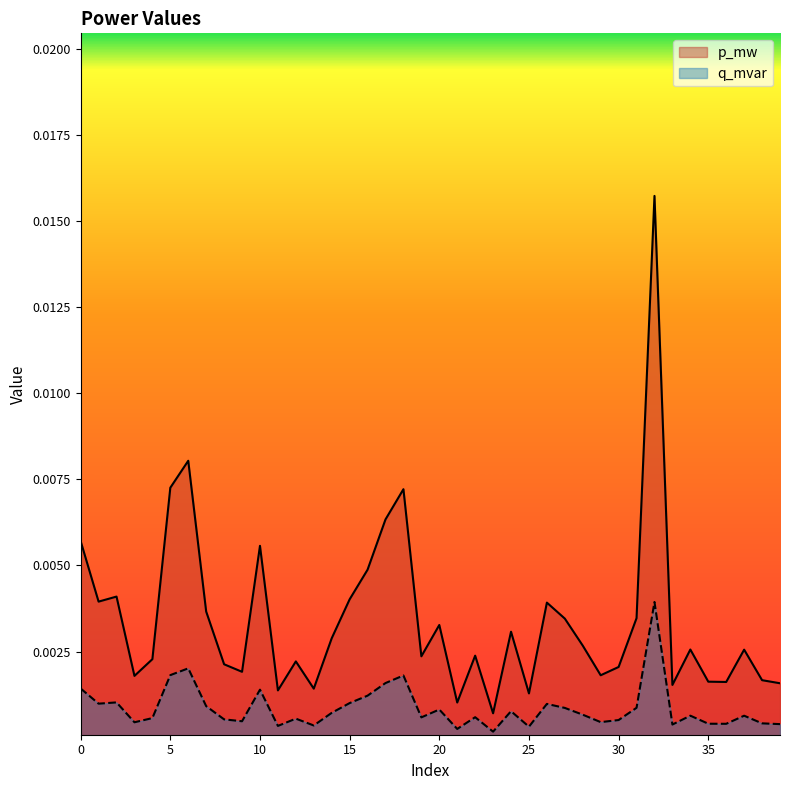

What are all the series names shown in the legend?

p_mw, q_mvar